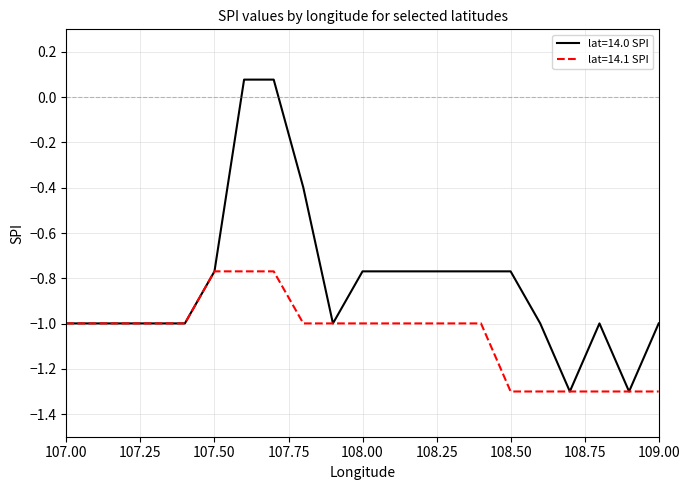

What is the difference between the maximum and minimum values in the lat=14.0 SPI series?

1.4